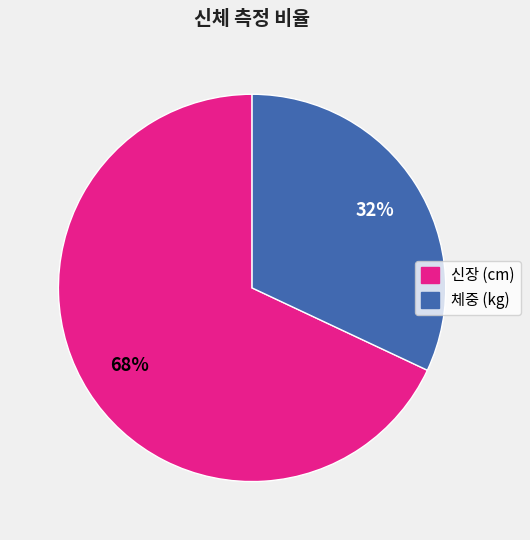

Is it true that 체중 (kg) is 32% of the pie?

True